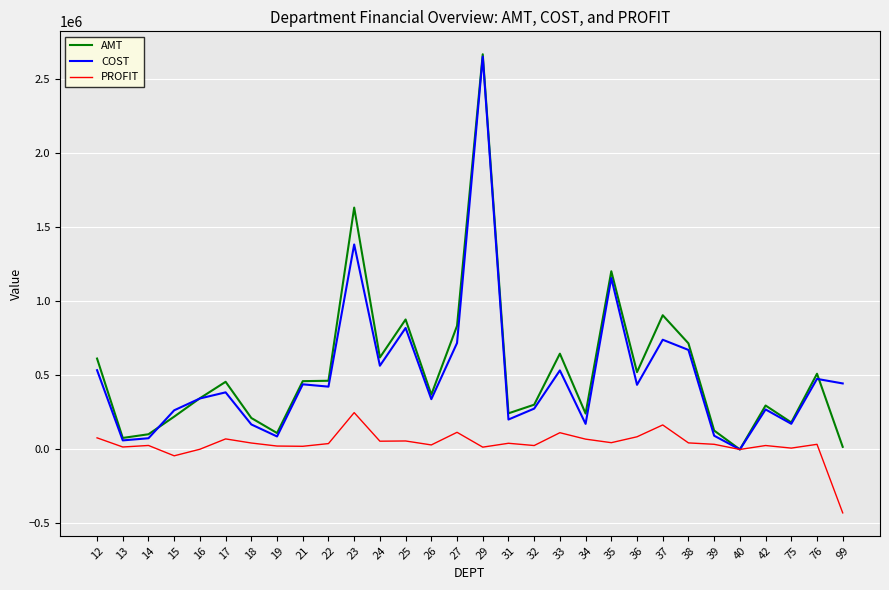

The value of COST at 32 is 275907.7. True or false?

True